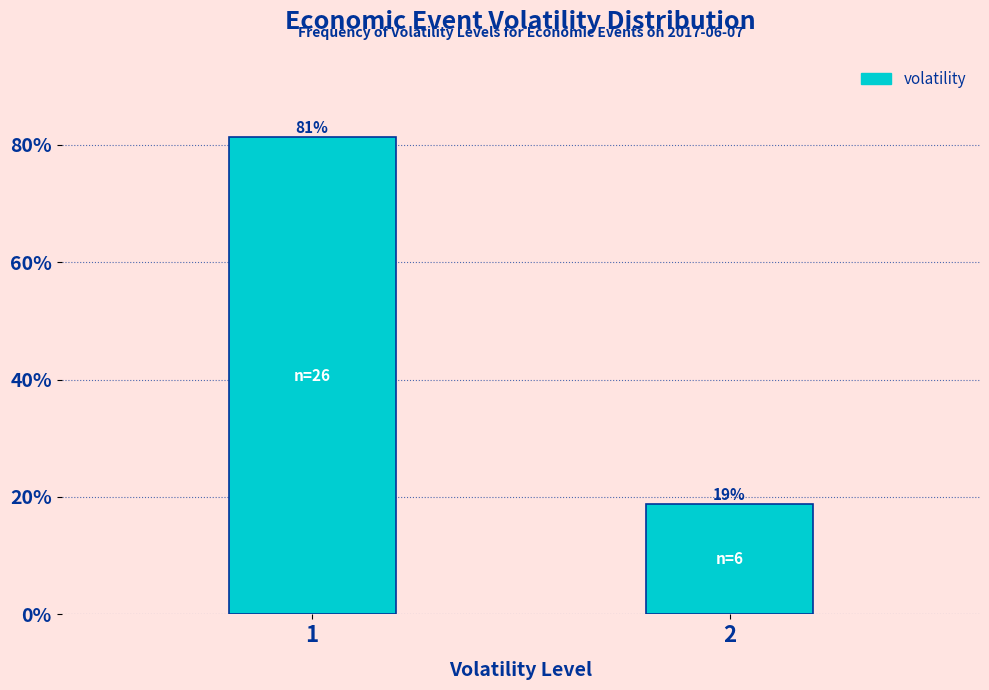

Rank the categories by value from lowest to highest.

2, 1